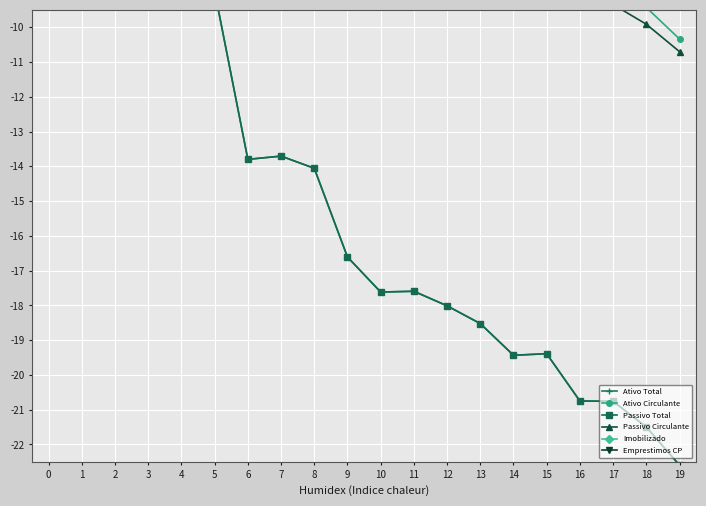

True or false: Passivo Circulante and Passivo Total cross at least once.

False